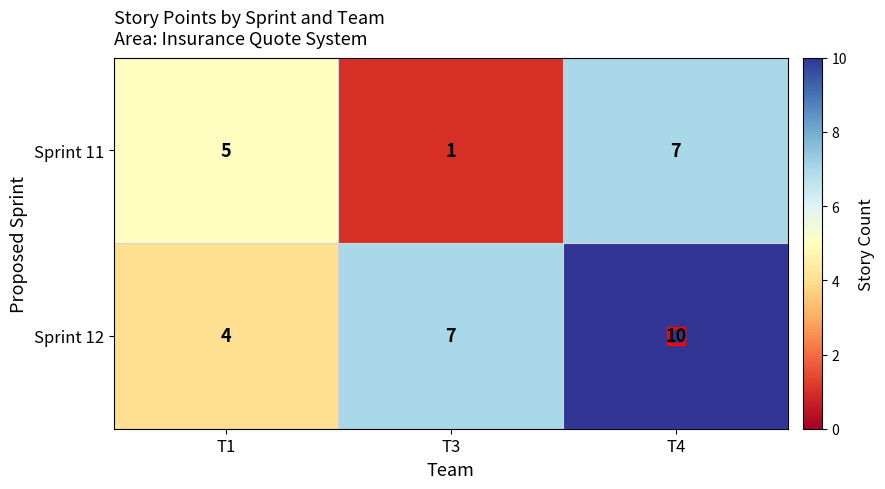

At which category does the chart reach its peak across all series?

T4